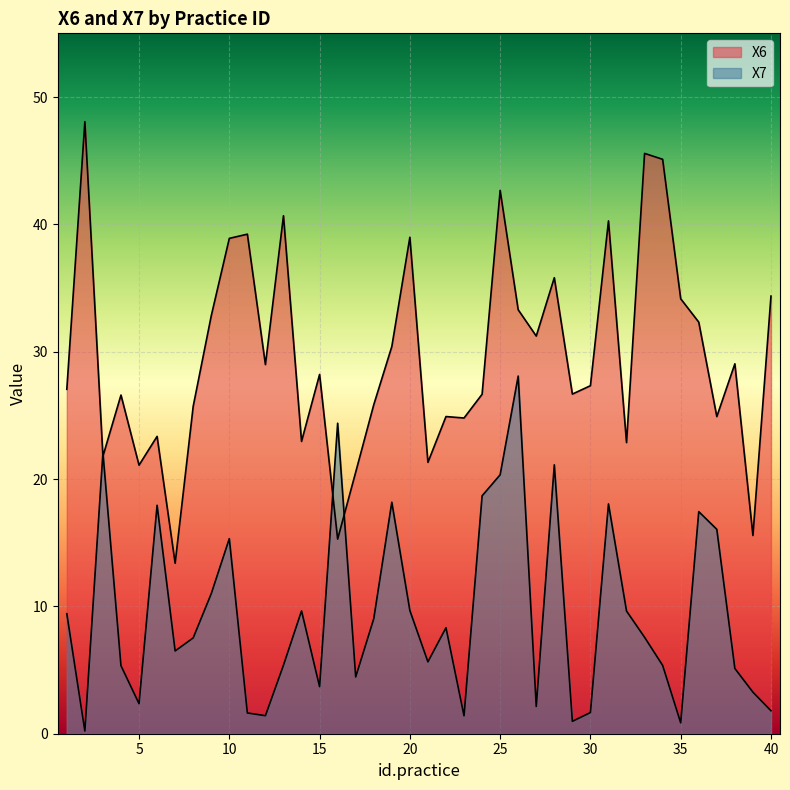

What is the sum of all X6 values?

1188.7